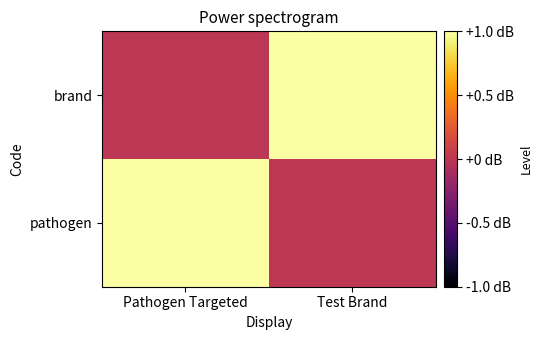

Reading left to right, extract all data points from this chart.

pathogen: Pathogen Targeted=1	Test Brand=0
brand: Pathogen Targeted=0	Test Brand=1